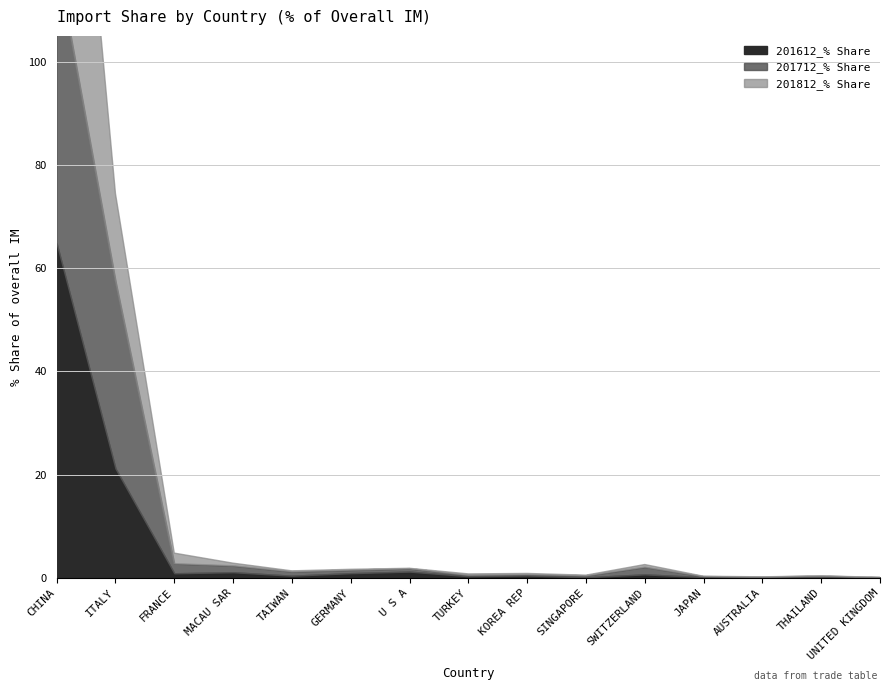

True or false: 201612_% Share and 201712_% Share intersect in this chart.

True